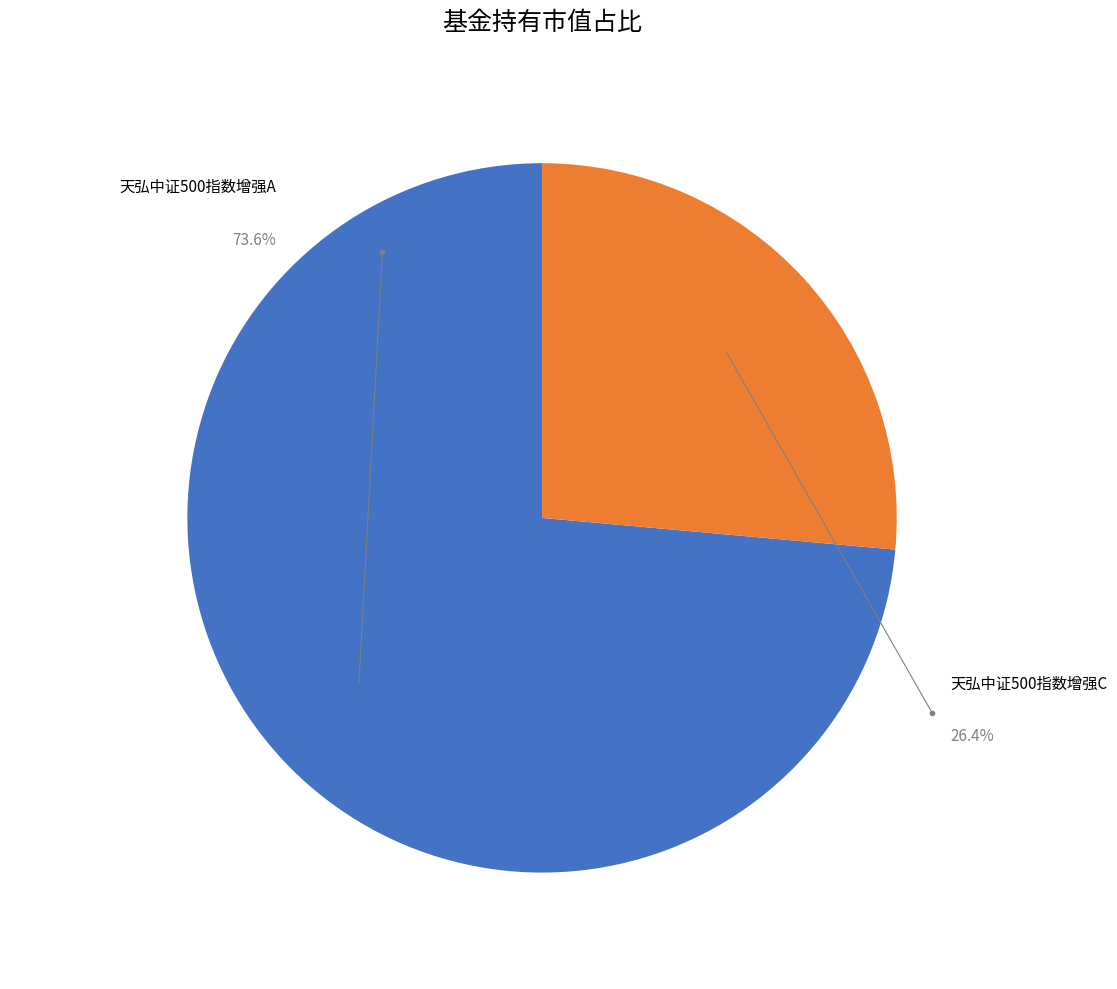

Between 天弘中证500指数增强C and 天弘中证500指数增强A, which is larger?

天弘中证500指数增强A